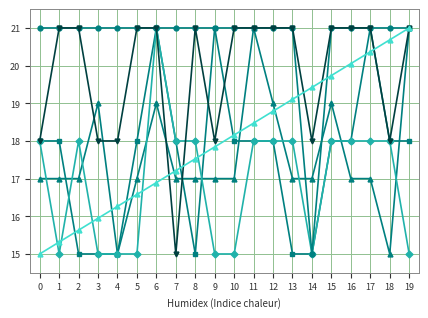

What is the total value across all series at 4?

100.3